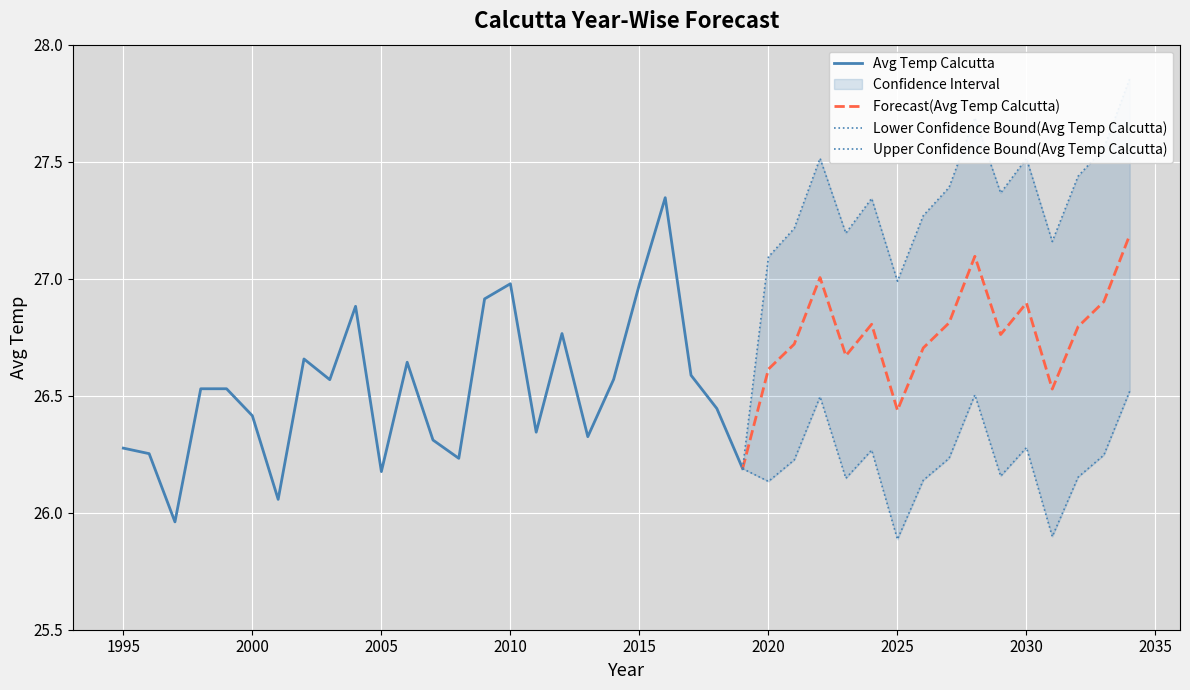

What is the value of the Forecast(Avg Temp Calcutta) point at the 1st from the left?

26.2